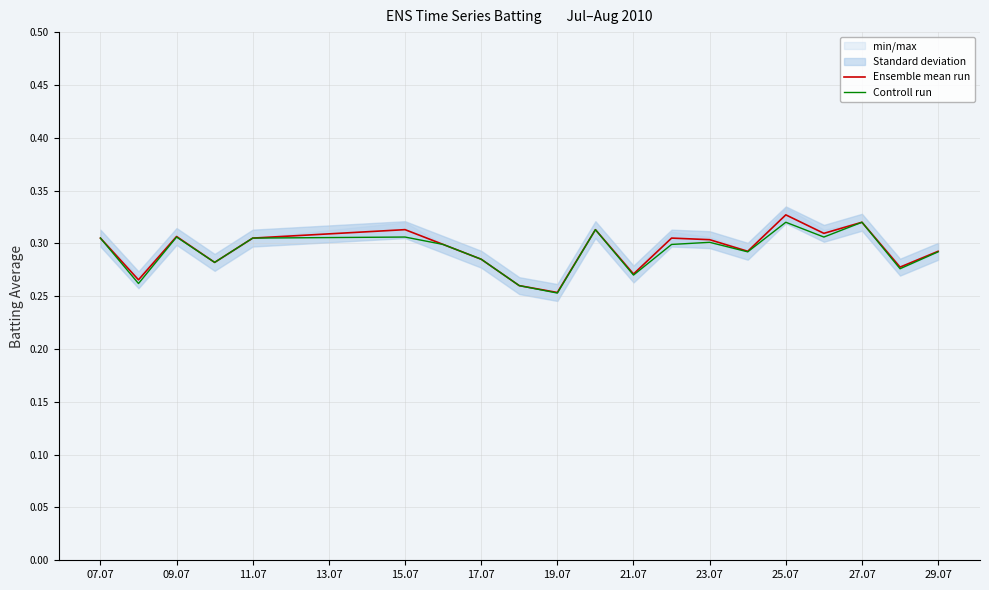

The Ensemble mean run series shows 0.2 at 15.07. True or false?

False